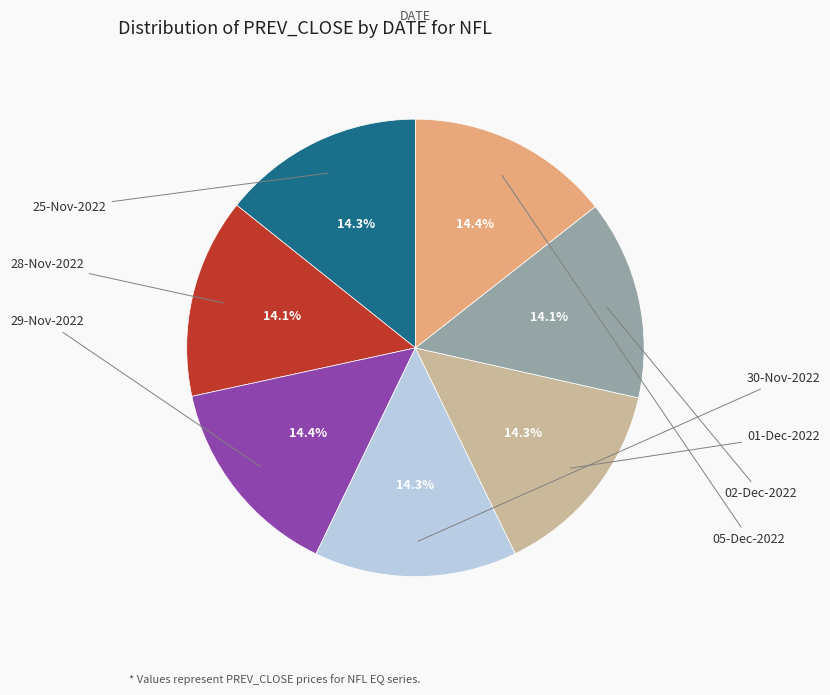

Does any single category account for the majority?

No